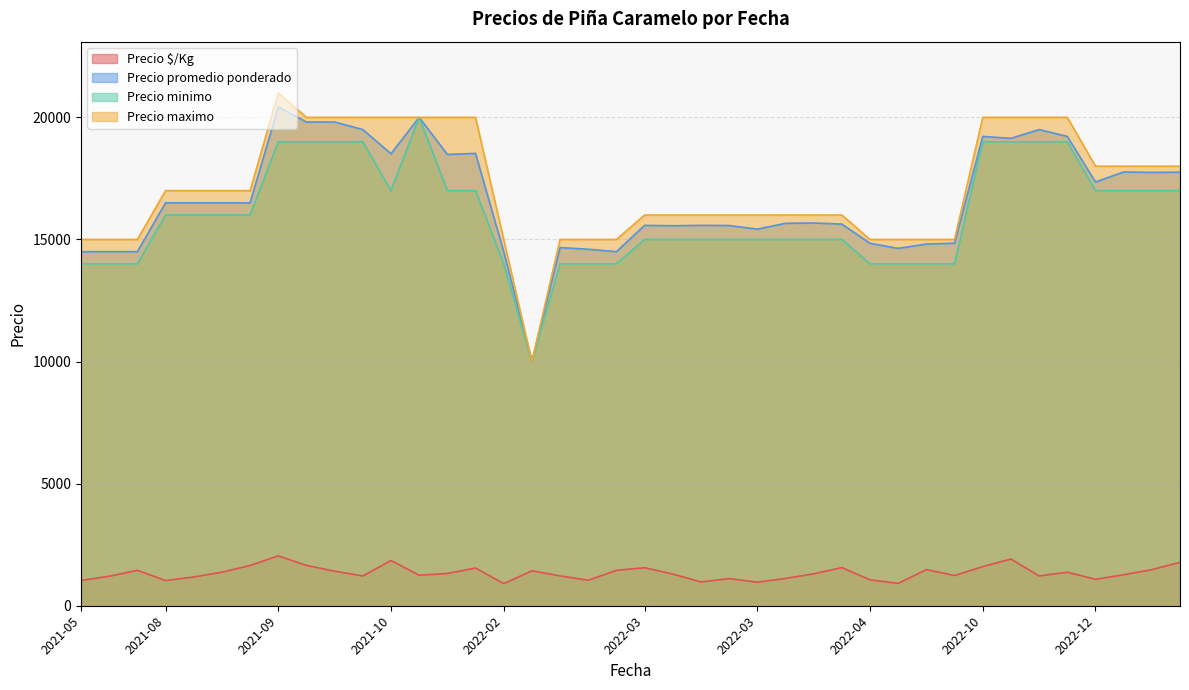

Is it true that Precio maximo equals 25724 at 2022-03-28?

False